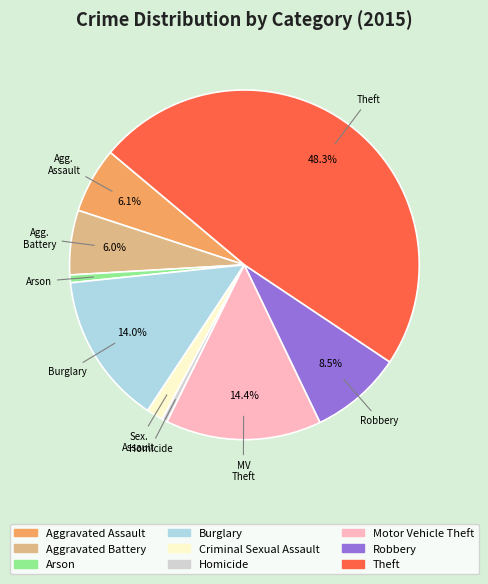

Do Criminal Sexual Assault and Robbery together represent more than half of the pie?

No